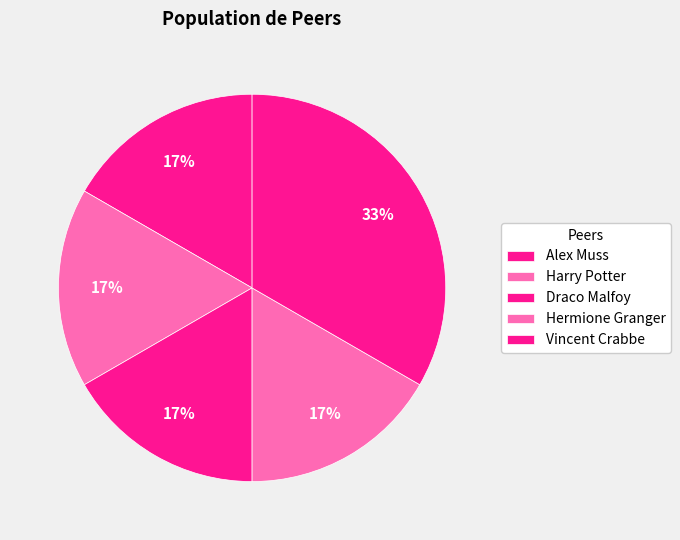

To the nearest percent, what portion does Hermione Granger represent?

17%